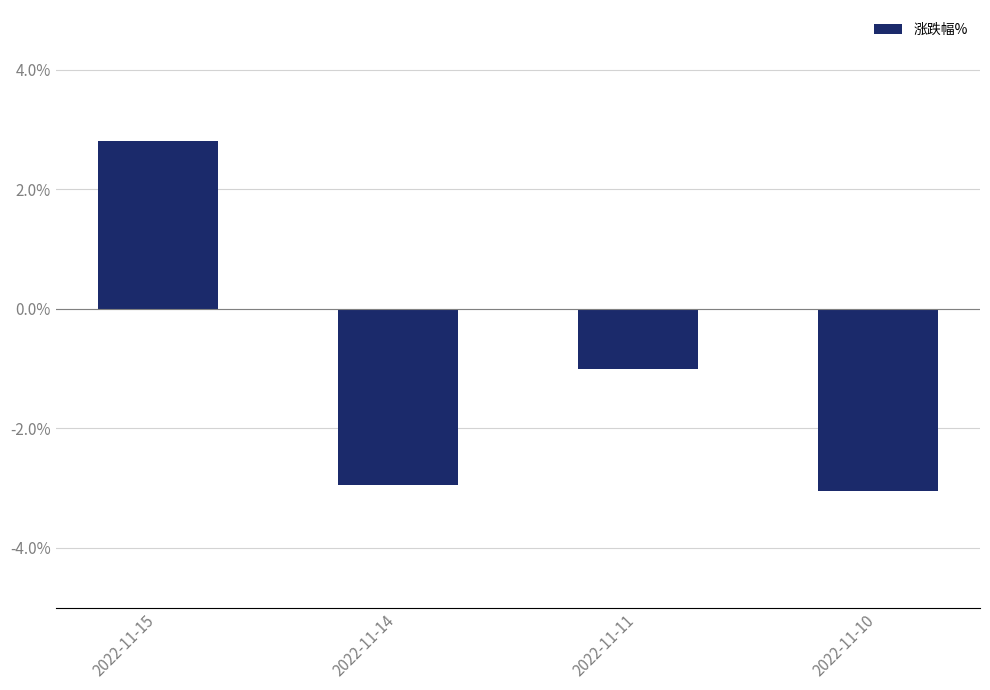

What is the value of the 4th bar from the left?

-3.0